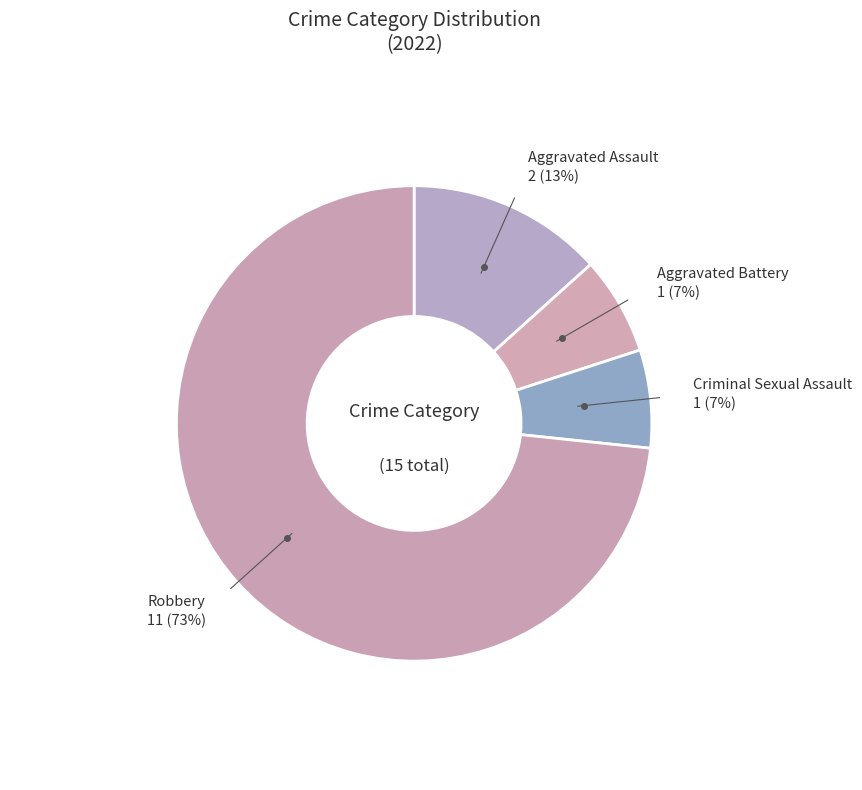

Is there a majority slice in this chart?

Yes